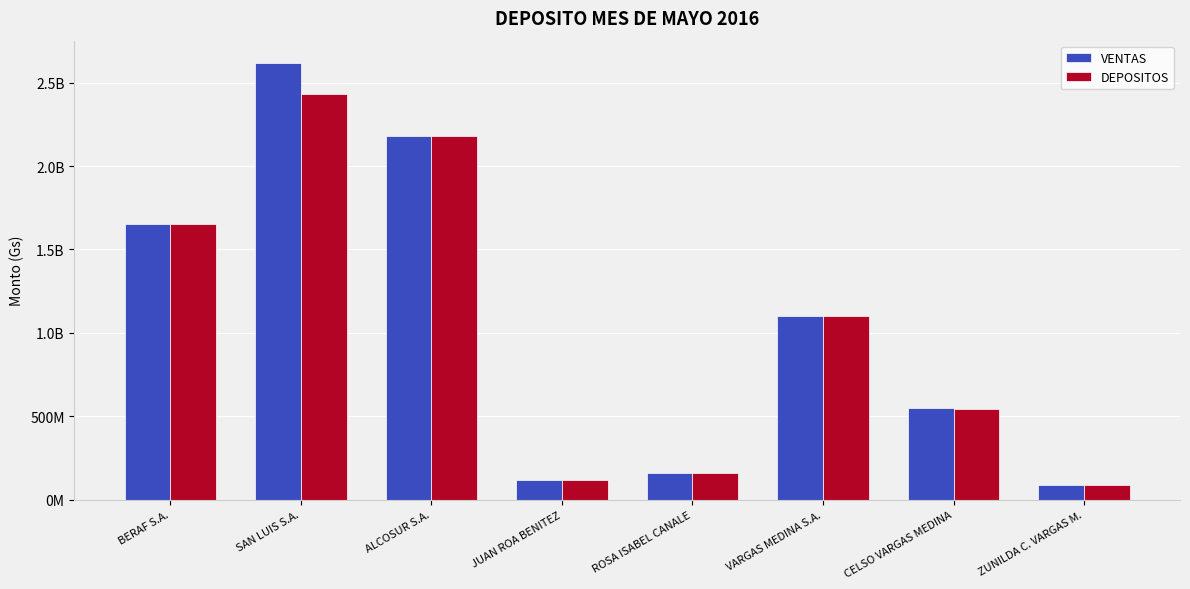

What are all the series names shown in the legend?

VENTAS, DEPOSITOS